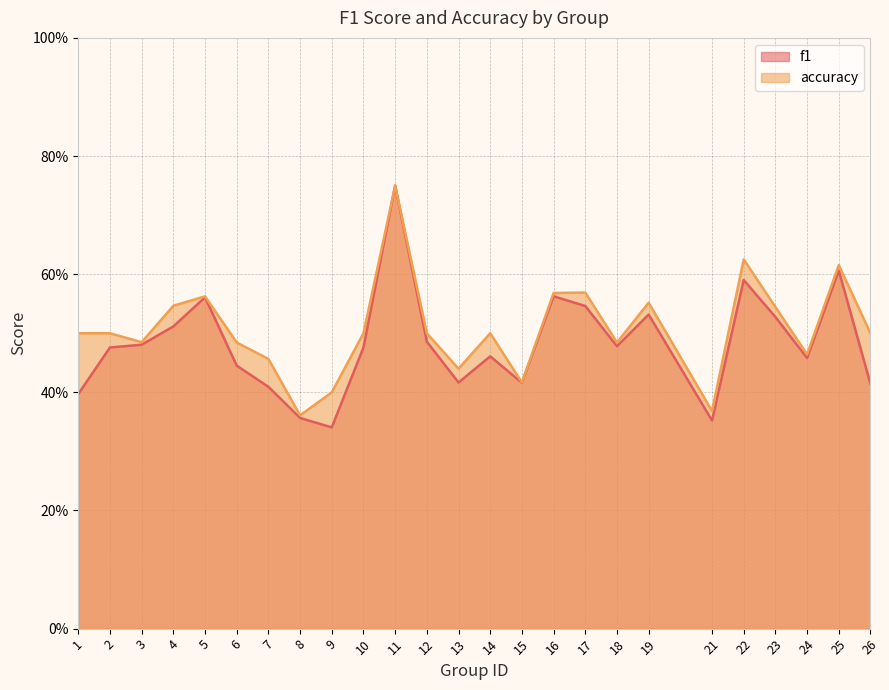

What is the sum of all f1 values?

12.1